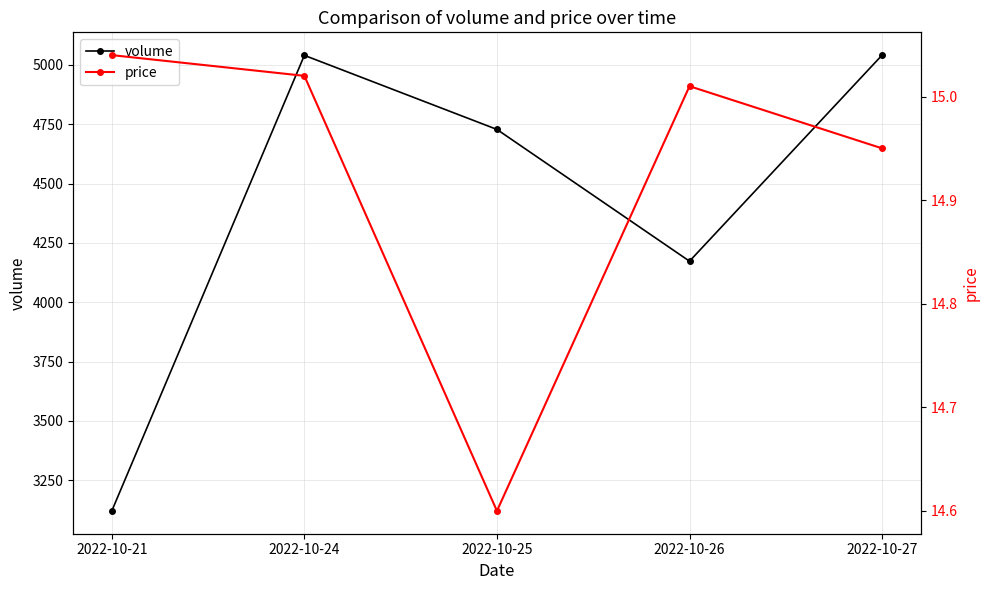

True or false: volume has more than 0 interior local peaks.

True